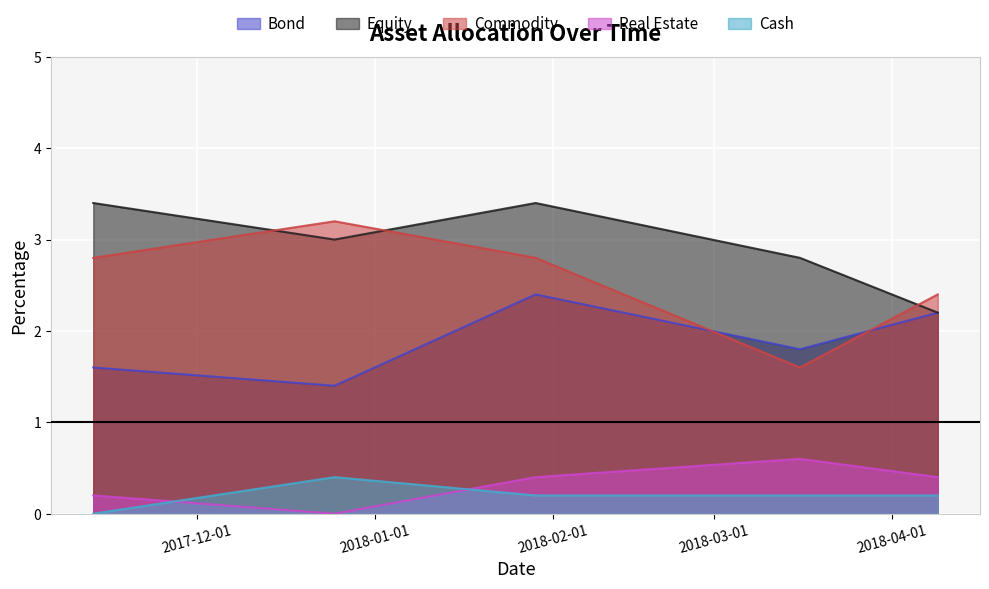

What are all the series names shown in the legend?

Bond, Equity, Commodity, Real Estate, Cash